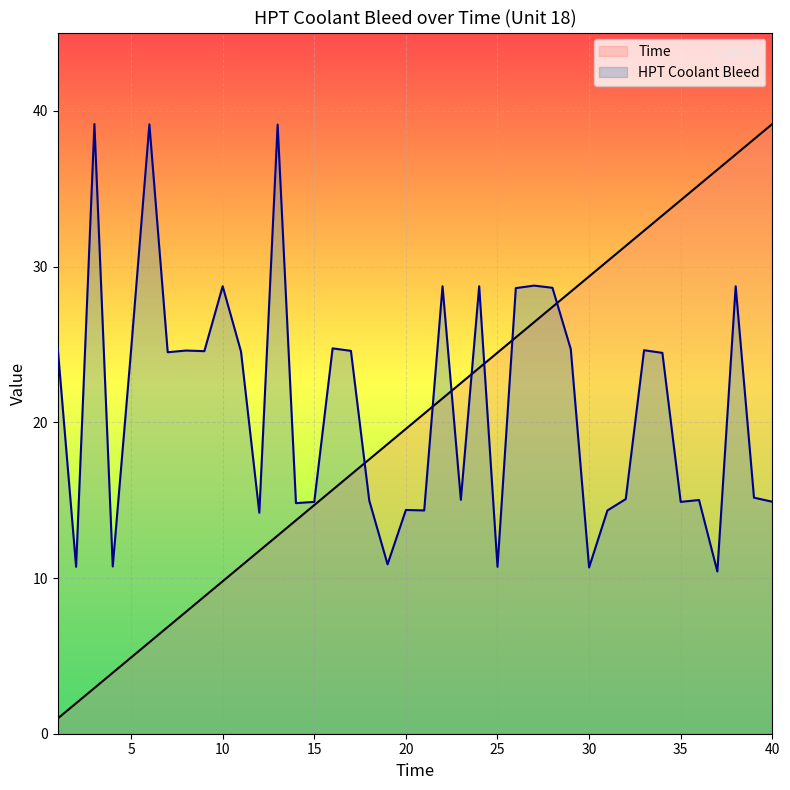

How many distinct data groups are displayed?

2